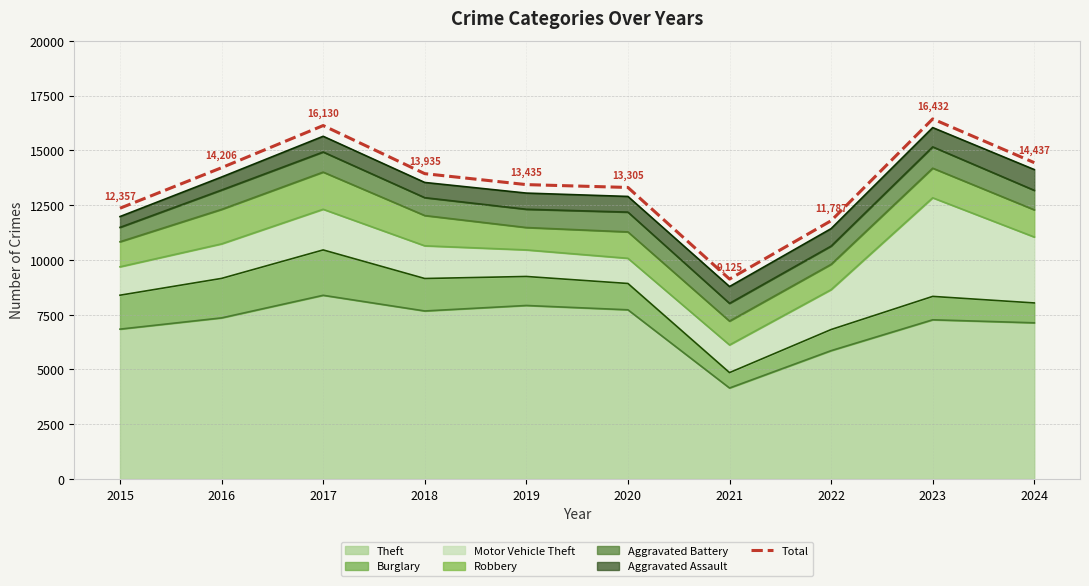

At which category does the chart reach its peak across all series?

2023